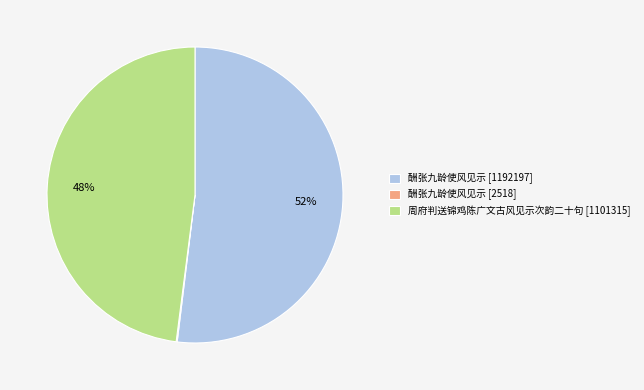

To the nearest percent, what is the difference between the largest and smallest slice percentages?

52%